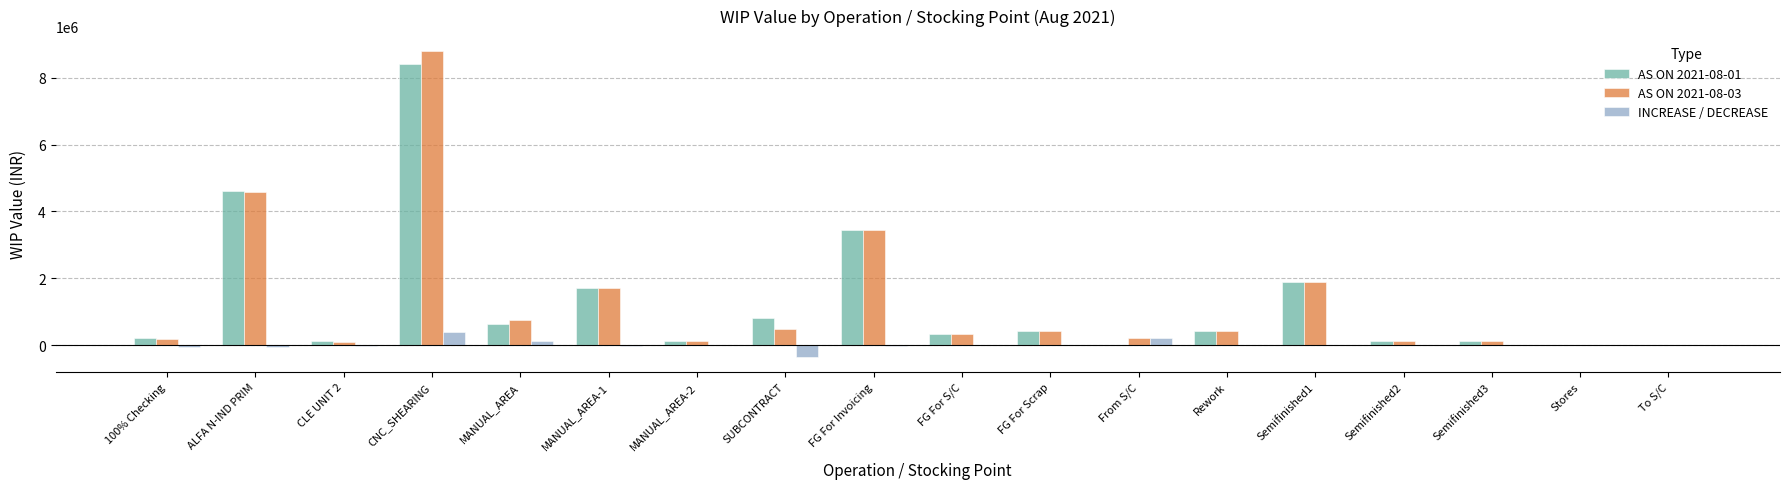

Count the number of categories in the chart.

18